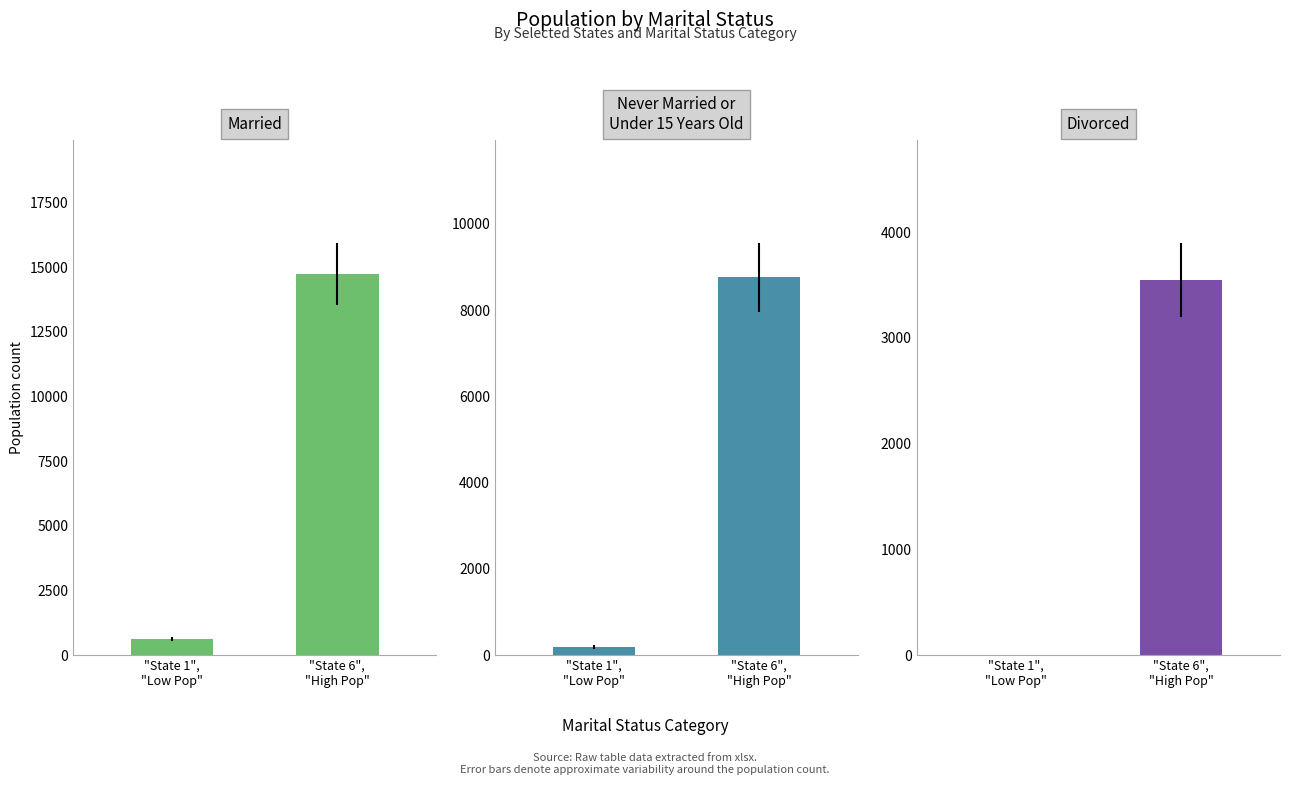

The Married series shows 1078 at "State 1",
"Low Pop". True or false?

False